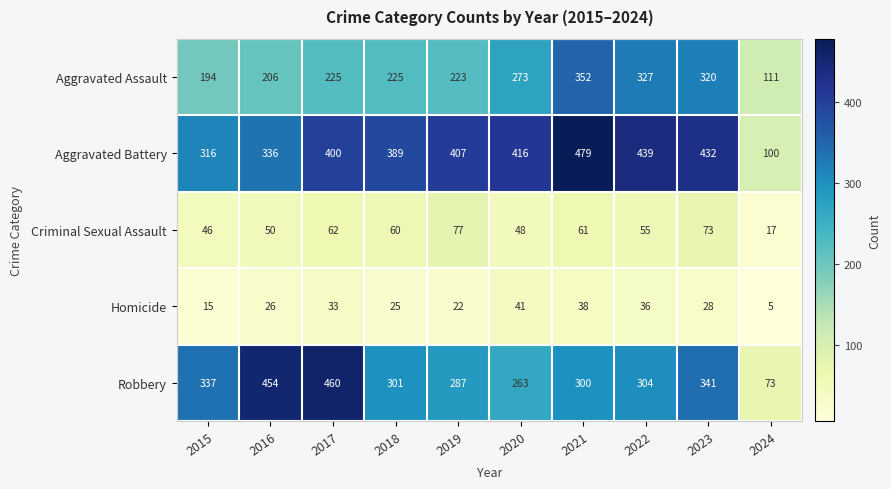

The Robbery series shows 105 at 2019. True or false?

False